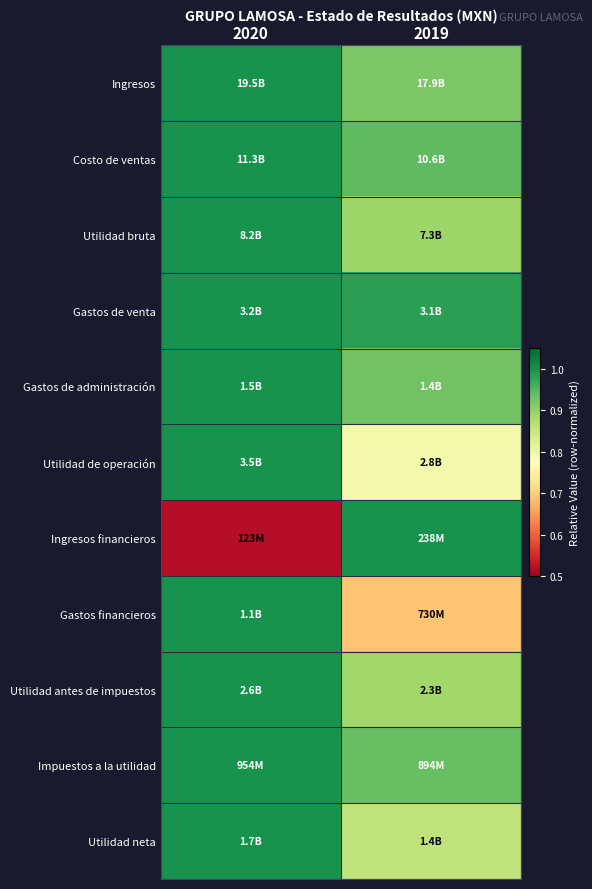

Reading left to right, extract all data points from this chart.

Ingresos: 2020=1.0	2019=0.9
Costo de ventas: 2020=1.0	2019=0.9
Utilidad bruta: 2020=1.0	2019=0.9
Gastos de venta: 2020=1.0	2019=1.0
Gastos de administración: 2020=1.0	2019=0.9
Utilidad de operación: 2020=1.0	2019=0.8
Ingresos financieros: 2020=0.5	2019=1.0
Gastos financieros: 2020=1.0	2019=0.7
Utilidad antes de impuestos: 2020=1.0	2019=0.9
Impuestos a la utilidad: 2020=1.0	2019=0.9
Utilidad neta: 2020=1.0	2019=0.9